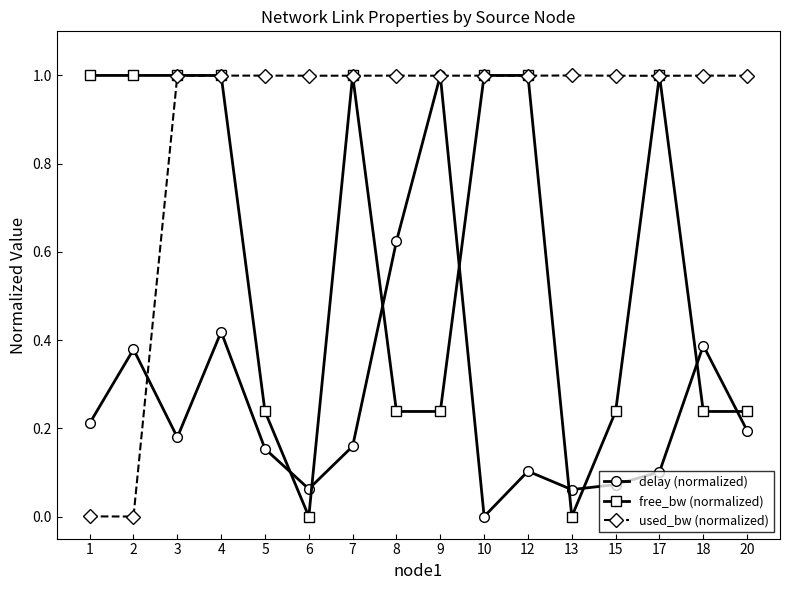

Which series ends up on top after the final intersection of delay (normalized) and used_bw (normalized)?

used_bw (normalized)